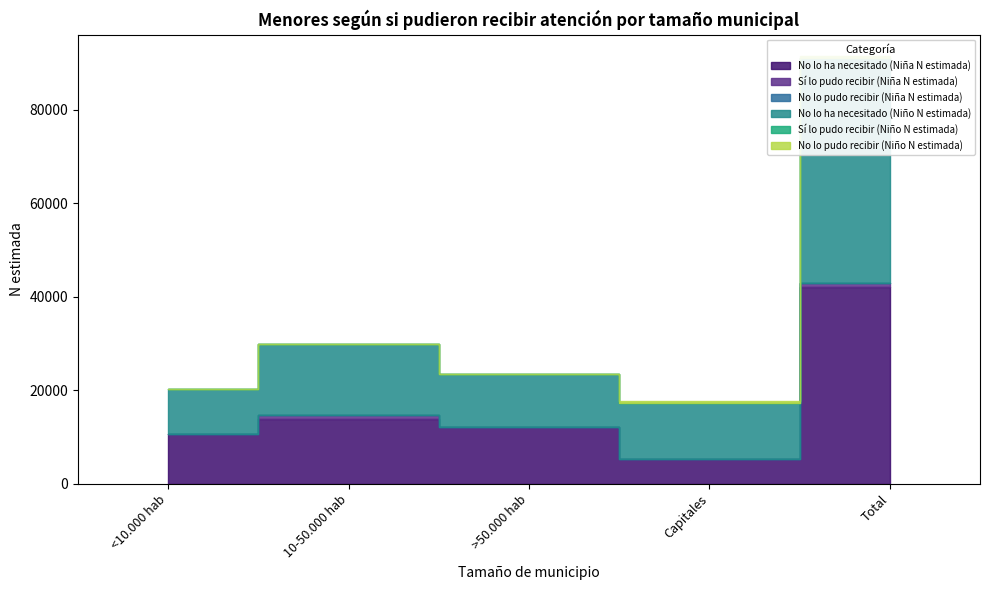

Where is Sí lo pudo recibir (Niña N estimada) nearest to the value 437?

<10.000 hab